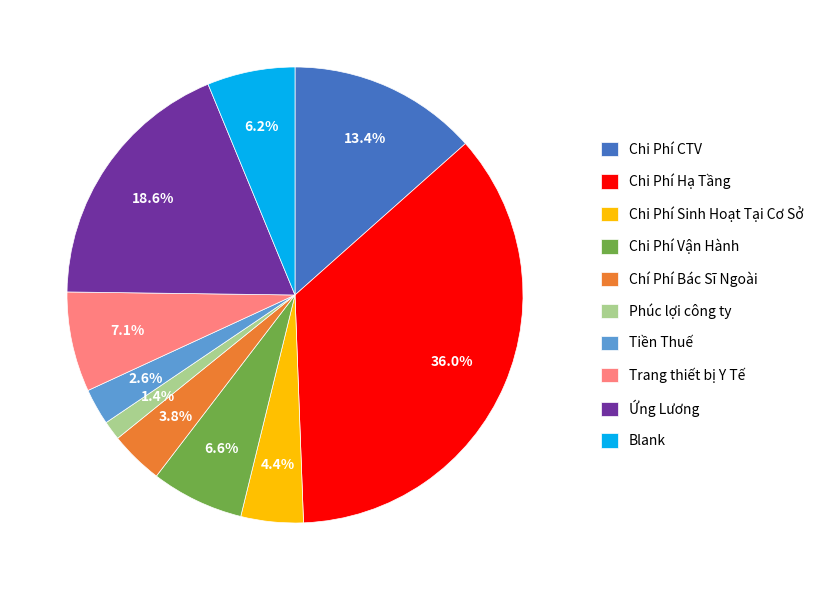

How many slices are in this pie chart?

10